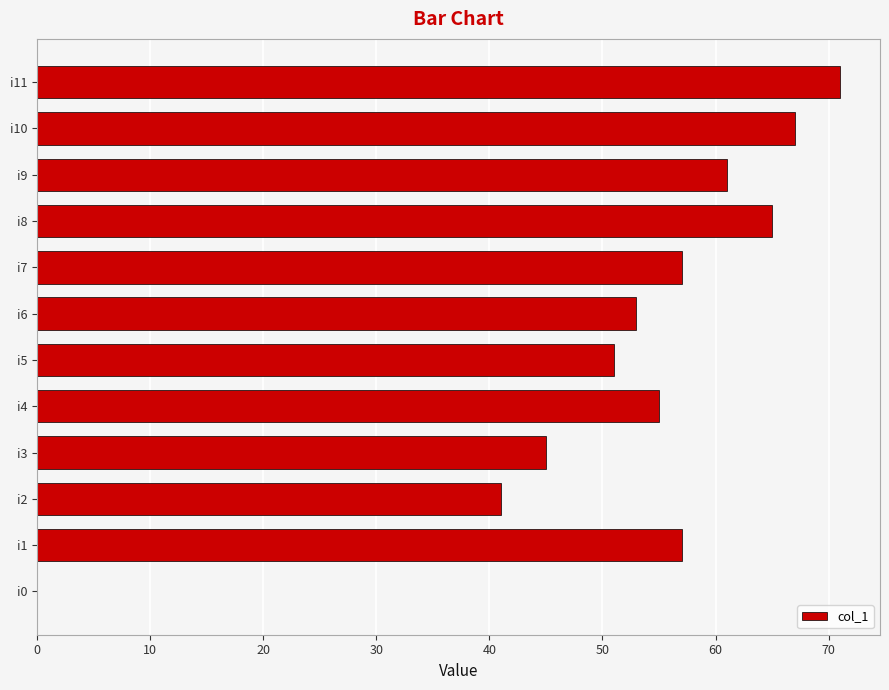

Are the bars horizontal?

Yes